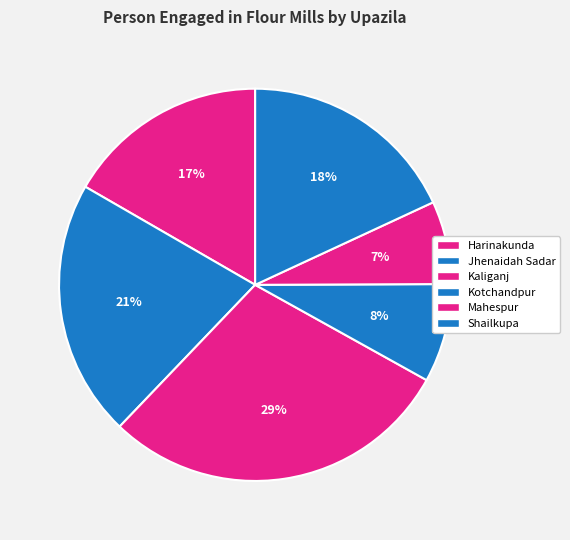

To the nearest percent, what is the average slice percentage?

17%